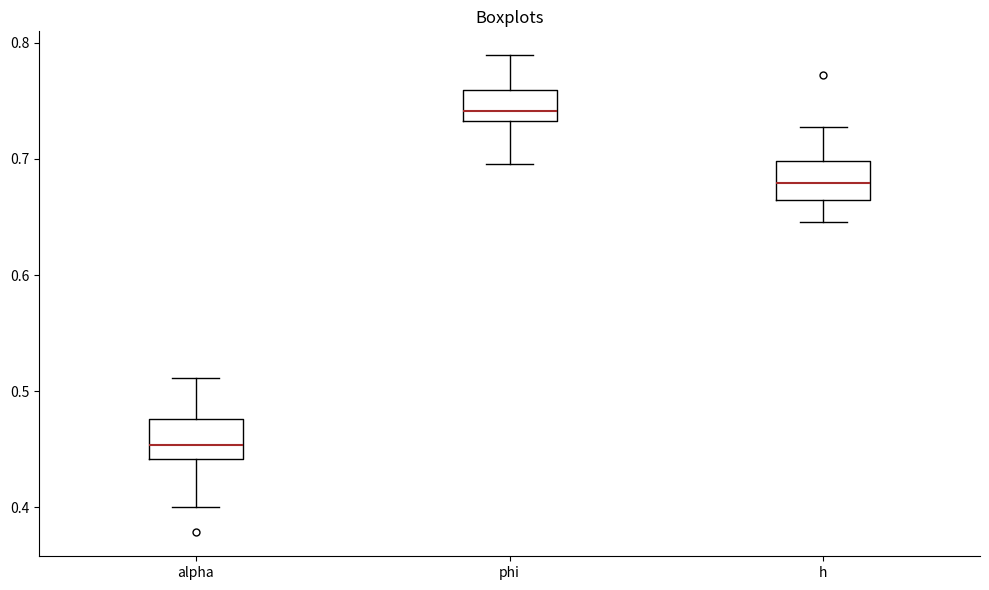

Reading left to right, transcribe this box plot: for each box, give where its median line is, the range the box spans, and where its two whiskers end, as read against the y-axis. The values are not printed on the chart, so give them approximately, as read against the axis.

alpha: median 0.45, box 0.44 to 0.48, whiskers 0.40 to 0.51
phi: median 0.74, box 0.73 to 0.76, whiskers 0.70 to 0.79
h: median 0.68, box 0.66 to 0.70, whiskers 0.65 to 0.73